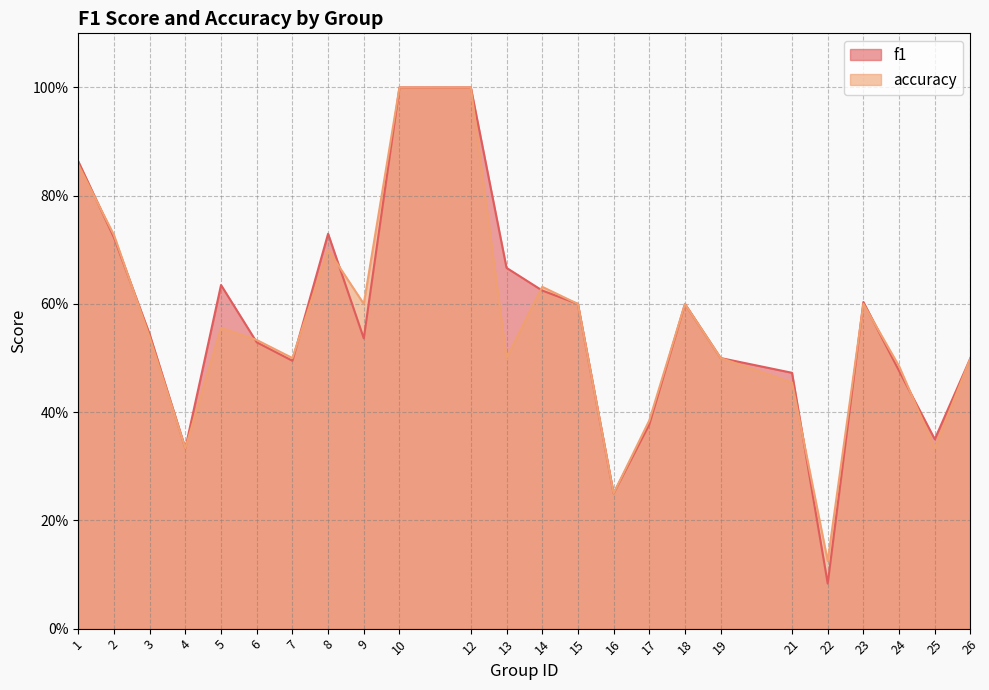

At which label is accuracy closest to 0?

22